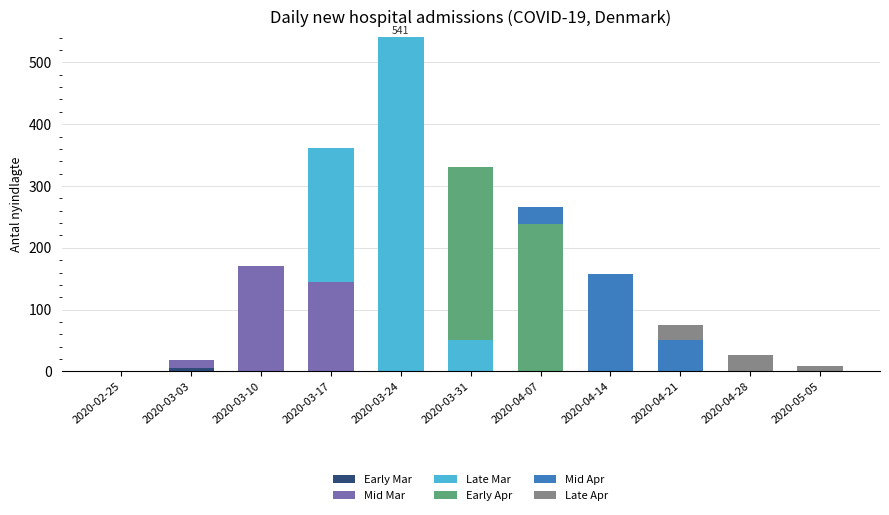

At which category is the sum across all series the highest?

2020-03-24